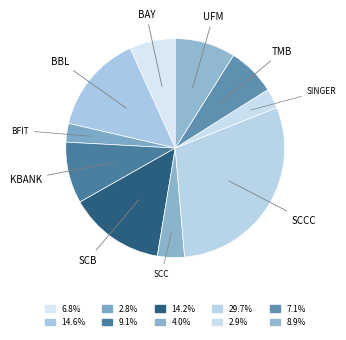

How many slices are in this pie chart?

10